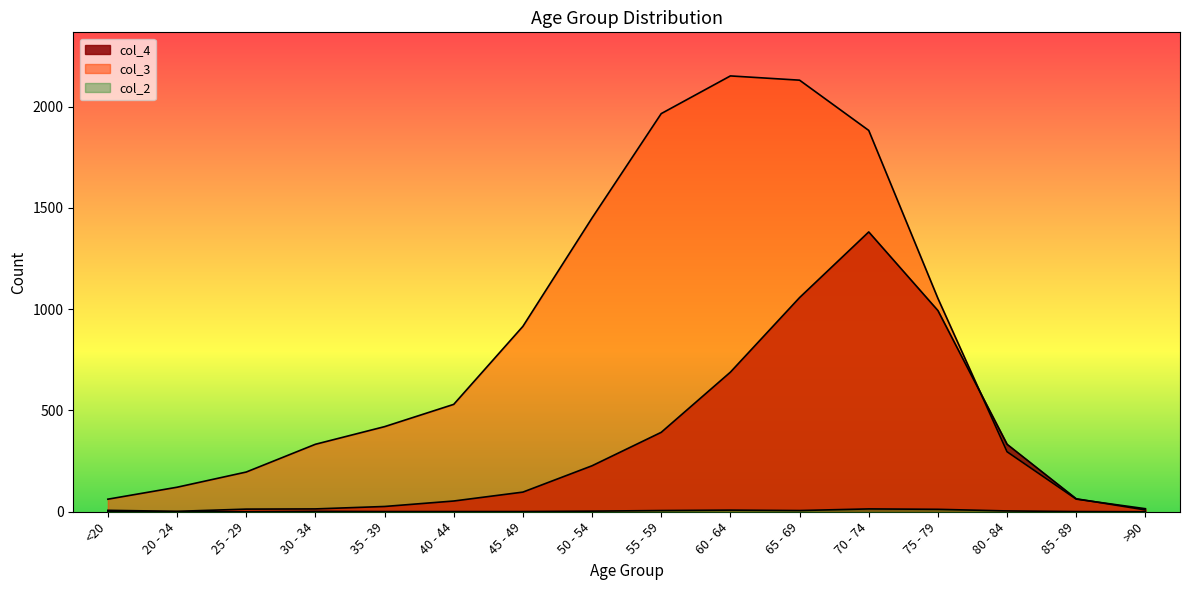

List the labels in order of col_2 value, largest first.

70 - 74, 75 - 79, 60 - 64, 55 - 59, 65 - 69, 80 - 84, 50 - 54, 30 - 34, <20, 35 - 39, 40 - 44, 45 - 49, 85 - 89, 20 - 24, 25 - 29, >90